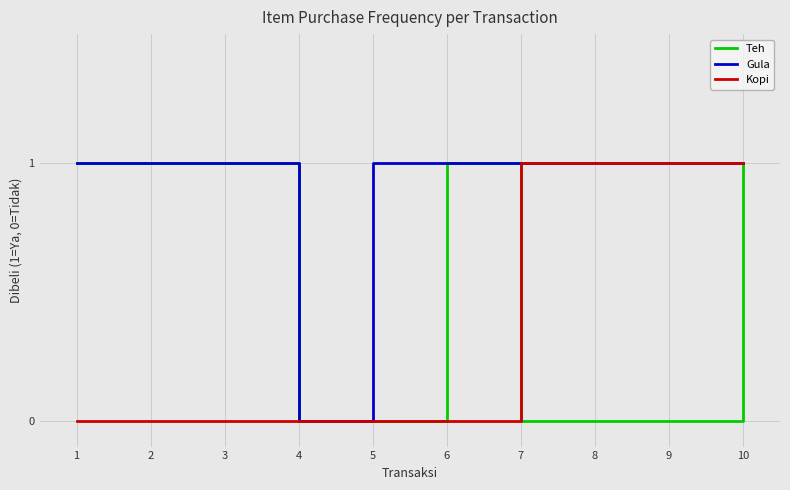

Does the chart display data point markers on the line(s)?

No